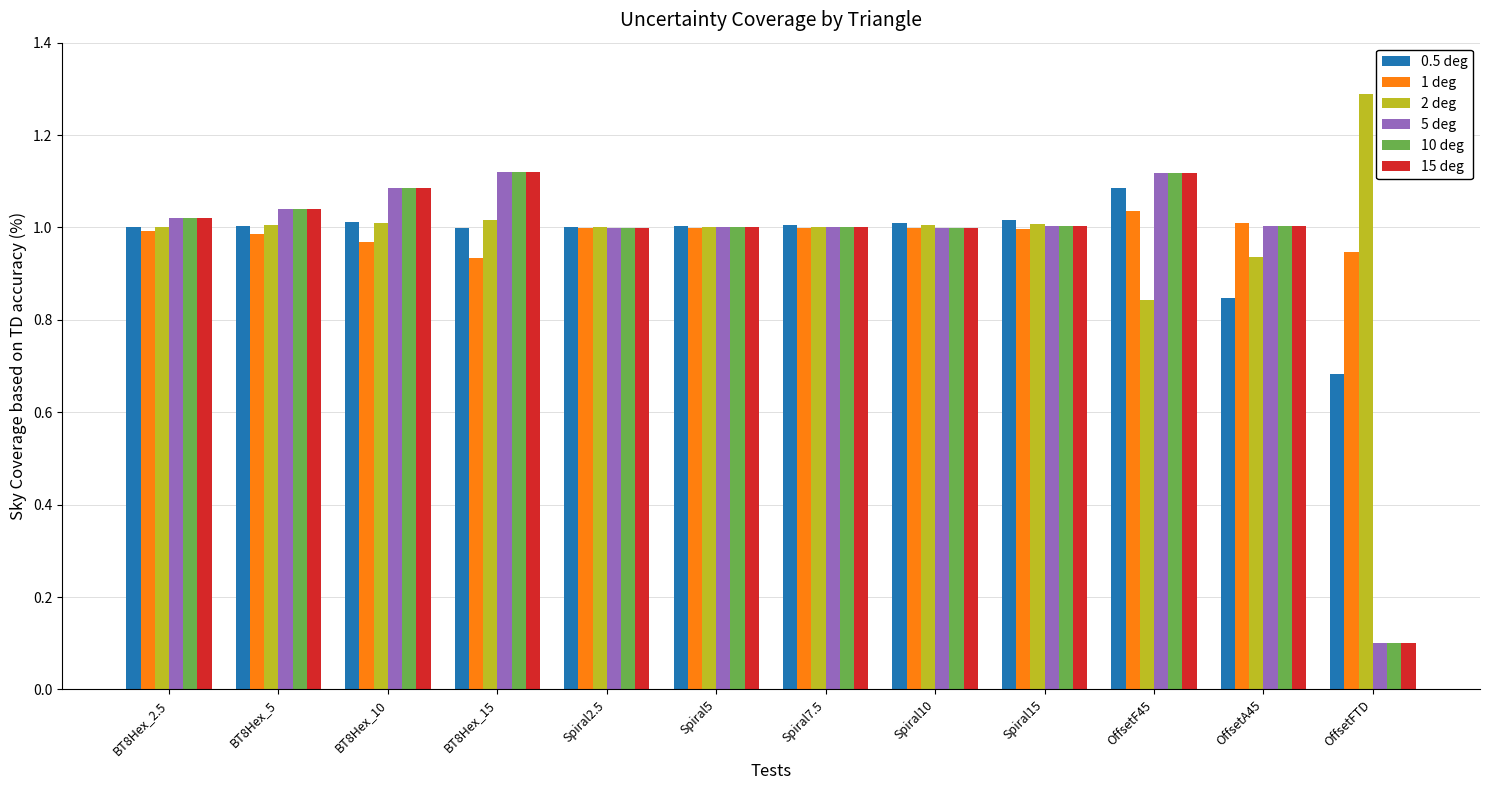

What is the total value across all series at BT8Hex_2.5?

6.1